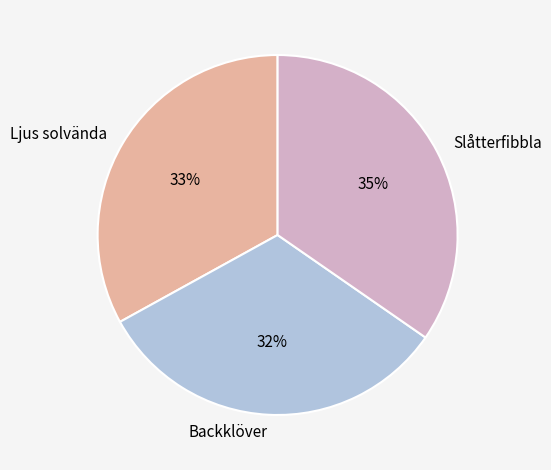

How many slices are in this pie chart?

3